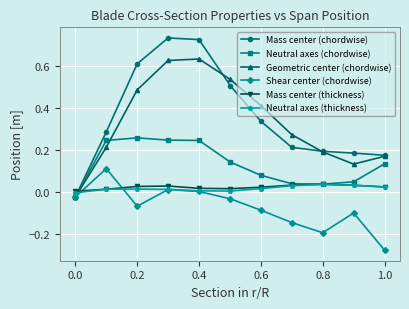

True or false: Mass center (thickness) and Mass center (chordwise) cross at least once.

True